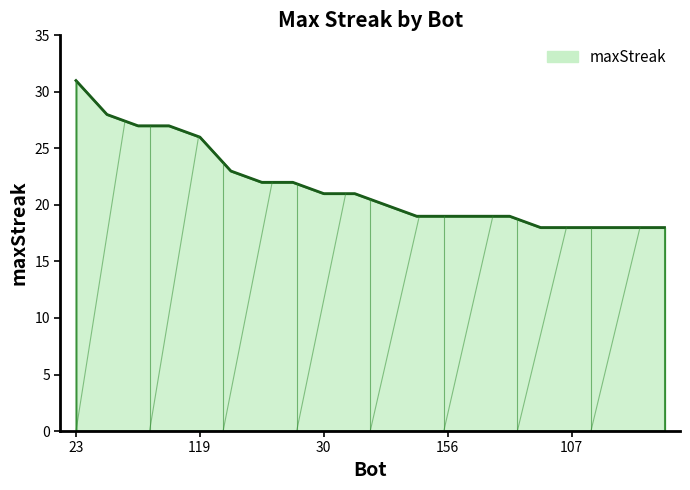

What is the difference between the second highest and second lowest values?

10